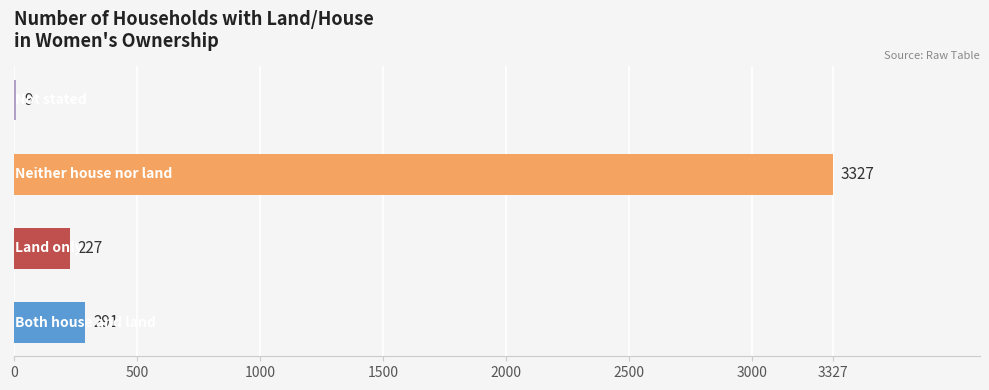

How many distinct data groups are displayed?

1